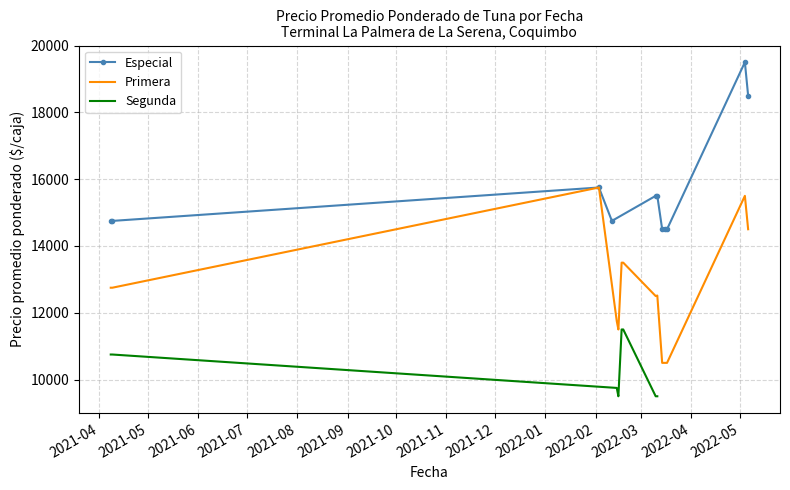

What is the highest value of the Especial series?

19500